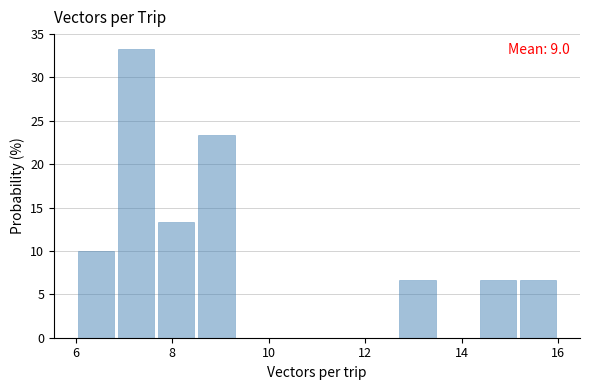

Over which range of the x-axis is the bar tallest?

6.8 to 7.6